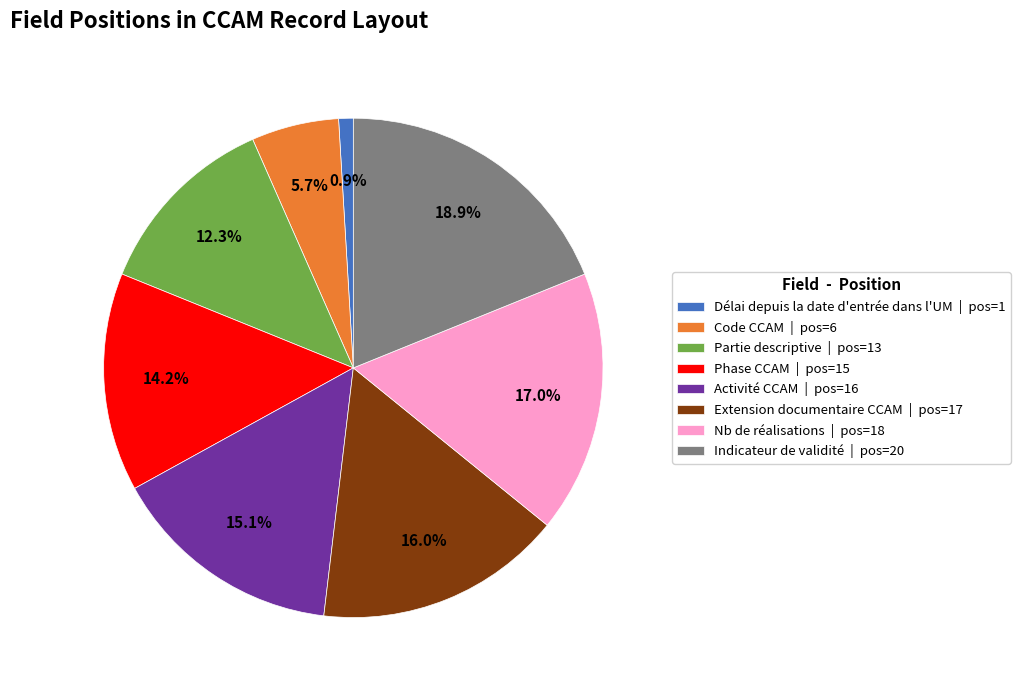

To the nearest percent, what is the difference between the largest and smallest slice percentages?

18%